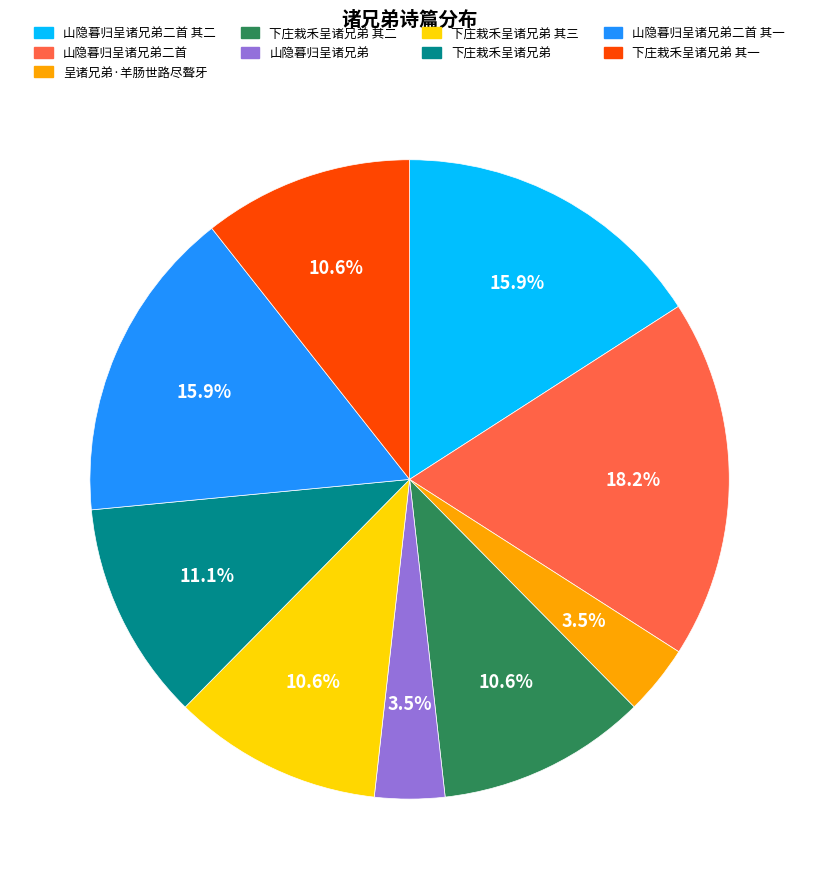

How many segments does this pie chart have?

9